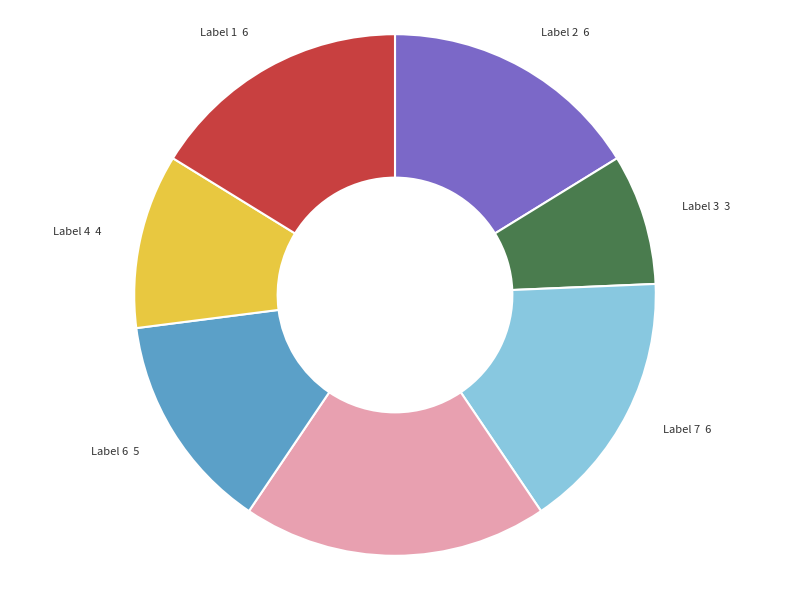

Is there a majority slice in this chart?

No